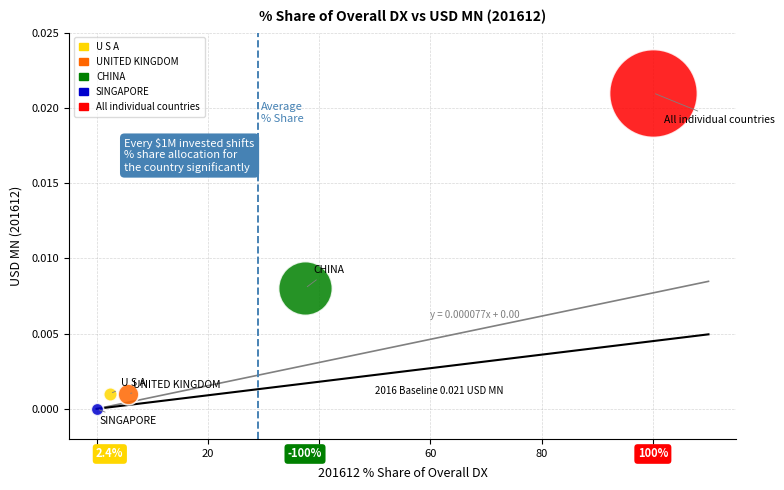

What are all the series names shown in the legend?

U S A, UNITED KINGDOM, CHINA, SINGAPORE, All individual countries